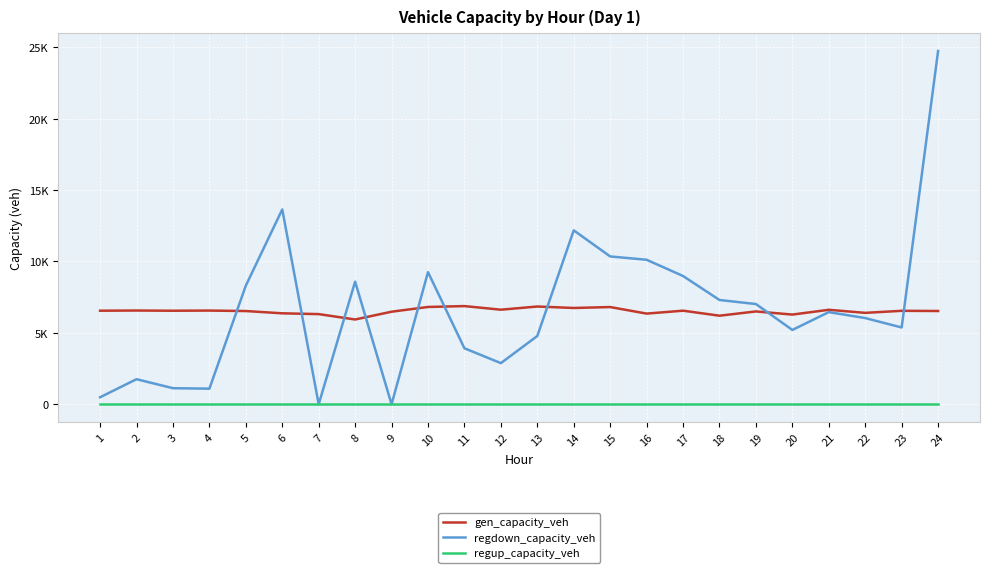

Does the chart have visible grid lines?

Yes